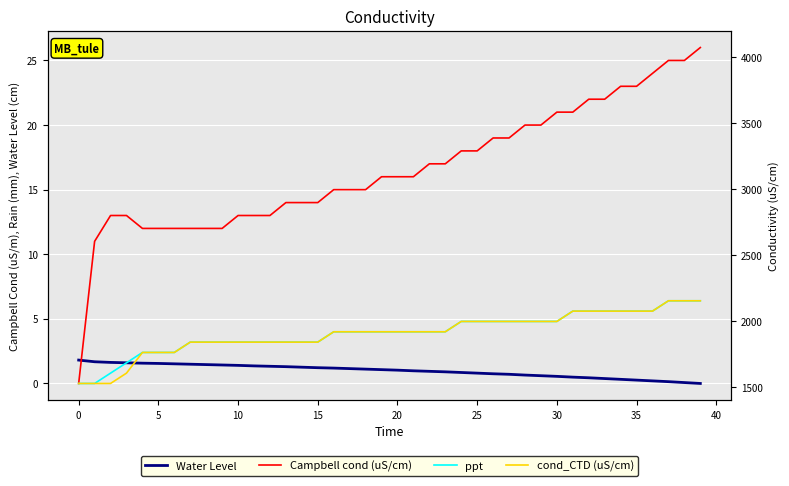

True or false: Campbell cond (uS/cm) has more than 0 interior local peaks.

False